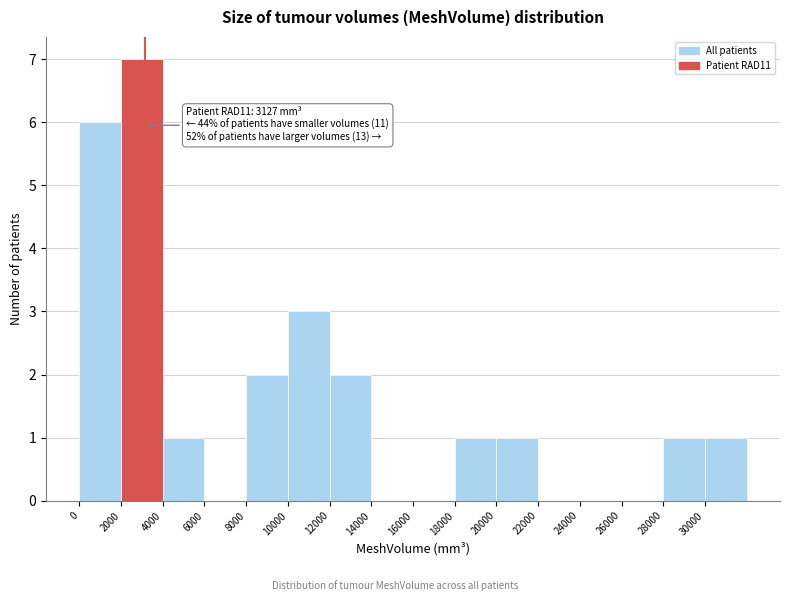

Over which range of the x-axis is the bar tallest?

2000 to 4000